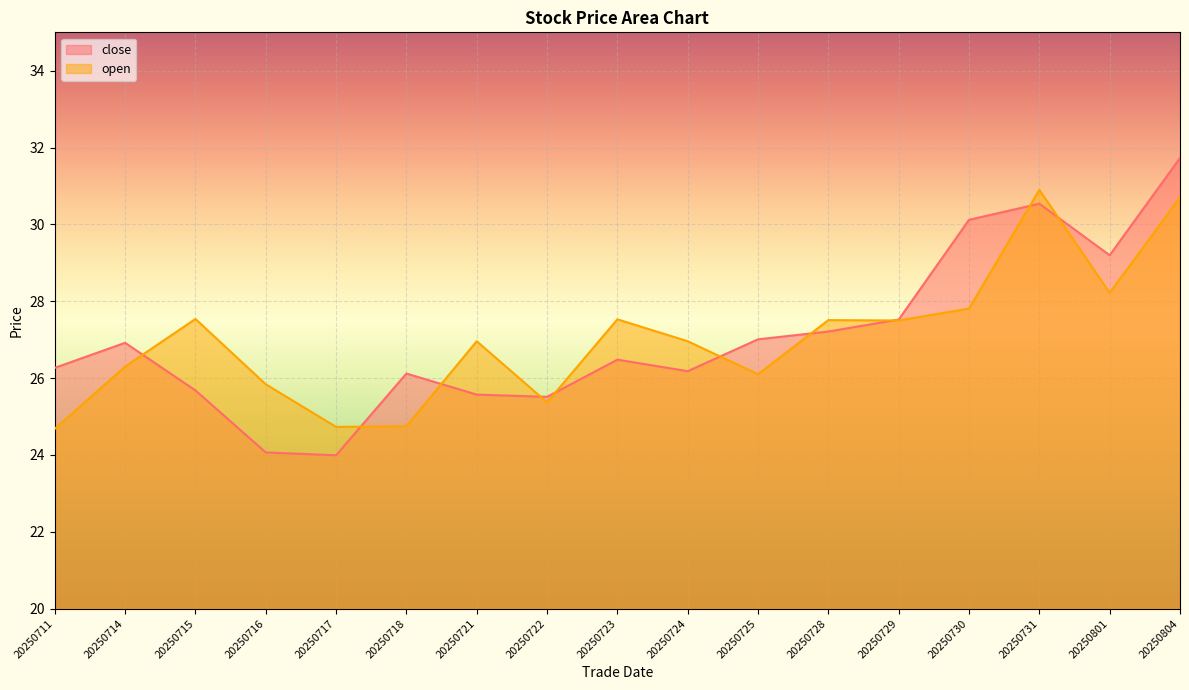

What is the lowest value of the close series?

24.0